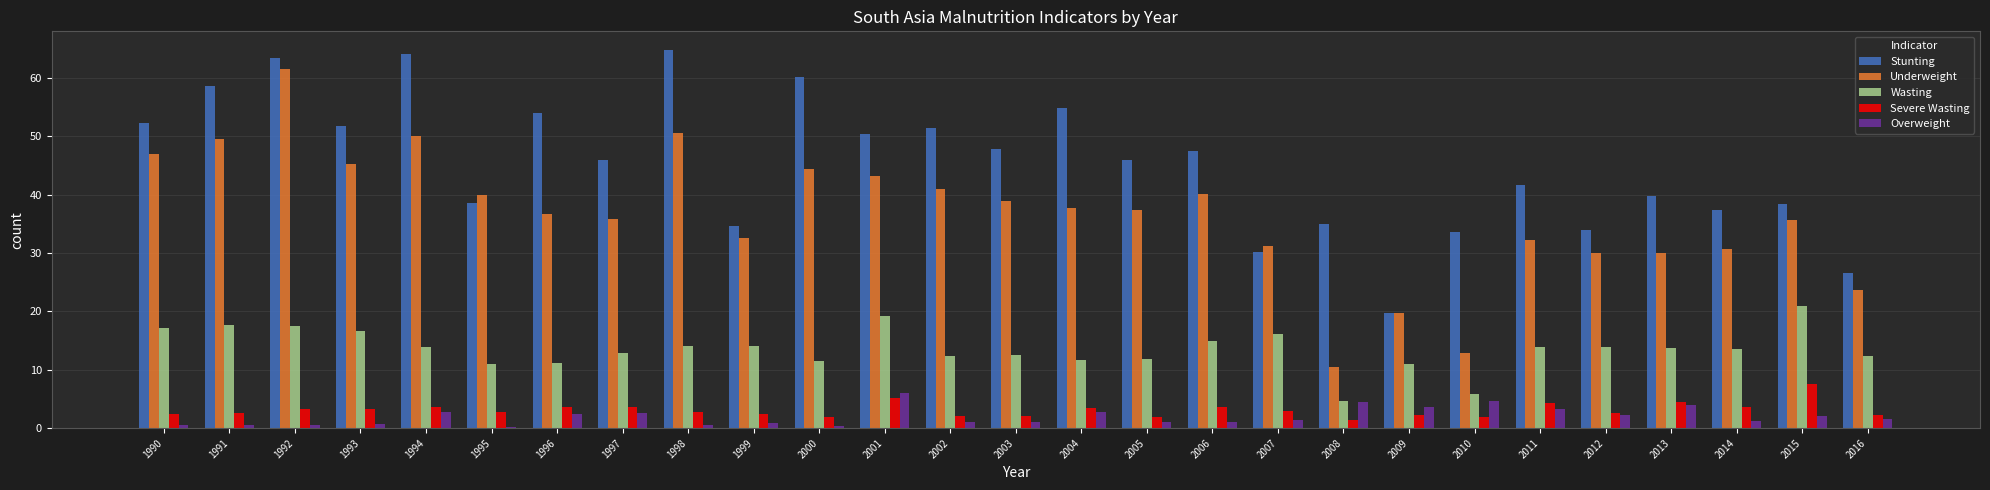

At which label is Stunting closest to 42?

2011